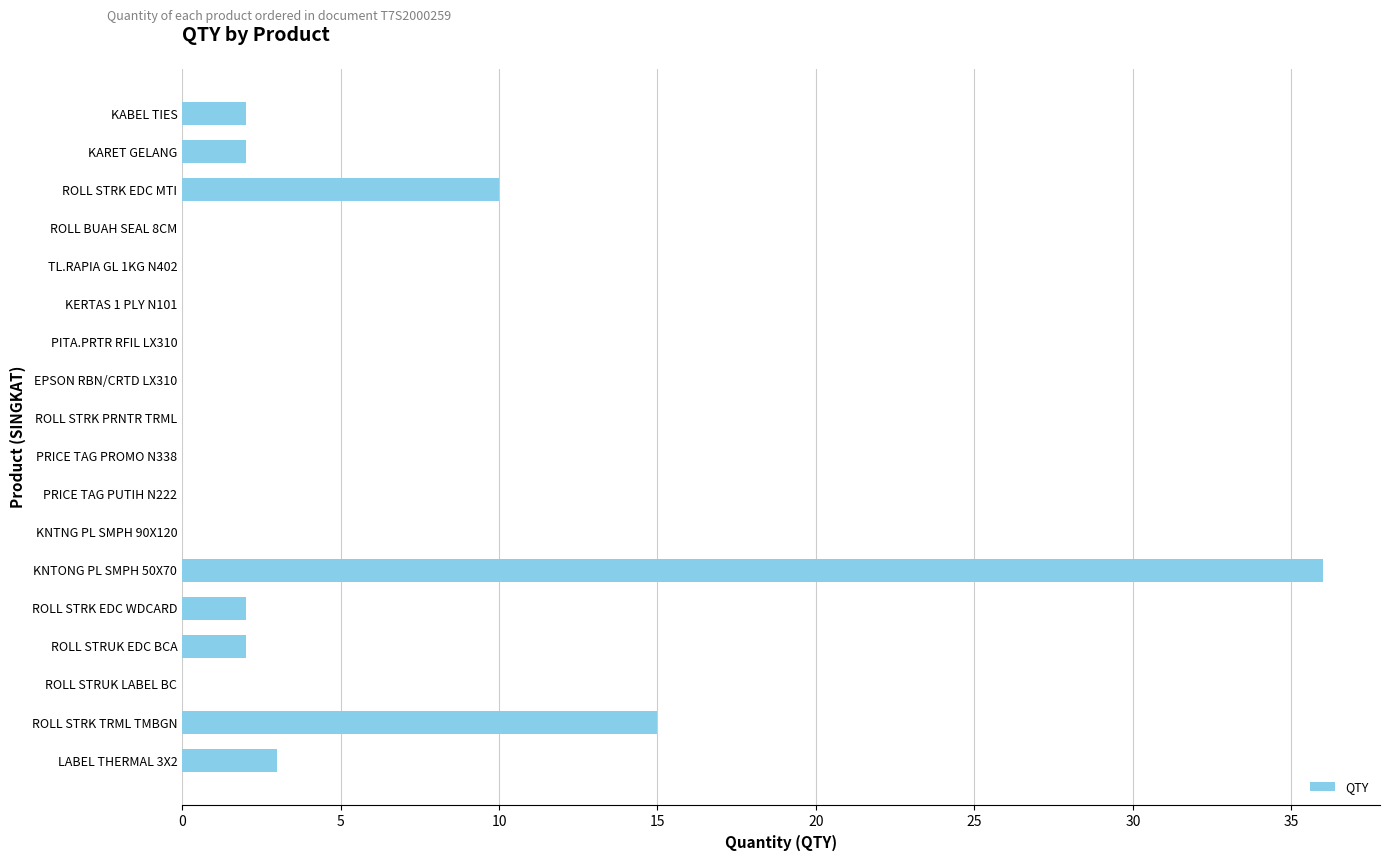

What is the sum of all values?

72